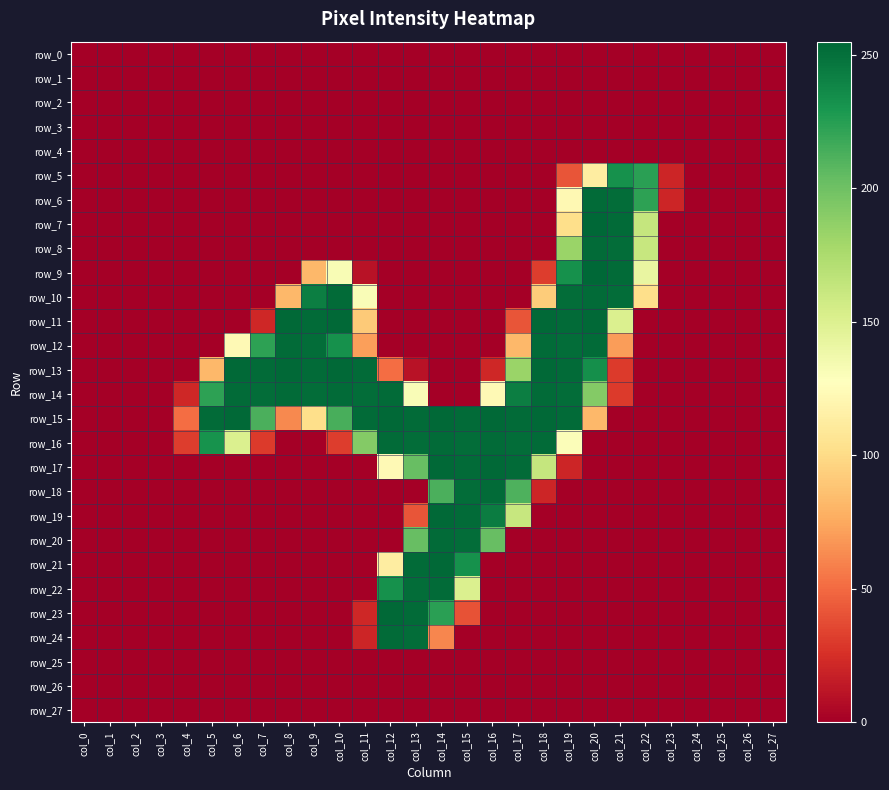

Reading left to right, transcribe all the data shown in this chart.

row_0: col_0=0	col_1=0	col_2=0	col_3=0	col_4=0	col_5=0	col_6=0	col_7=0	col_8=0	col_9=0	col_10=0	col_11=0	col_12=0	col_13=0	col_14=0	col_15=0	col_16=0	col_17=0	col_18=0	col_19=0	col_20=0	col_21=0	col_22=0	col_23=0	col_24=0	col_25=0	col_26=0	col_27=0
row_1: col_0=0	col_1=0	col_2=0	col_3=0	col_4=0	col_5=0	col_6=0	col_7=0	col_8=0	col_9=0	col_10=0	col_11=0	col_12=0	col_13=0	col_14=0	col_15=0	col_16=0	col_17=0	col_18=0	col_19=0	col_20=0	col_21=0	col_22=0	col_23=0	col_24=0	col_25=0	col_26=0	col_27=0
row_2: col_0=0	col_1=0	col_2=0	col_3=0	col_4=0	col_5=0	col_6=0	col_7=0	col_8=0	col_9=0	col_10=0	col_11=0	col_12=0	col_13=0	col_14=0	col_15=0	col_16=0	col_17=0	col_18=0	col_19=0	col_20=0	col_21=0	col_22=0	col_23=0	col_24=0	col_25=0	col_26=0	col_27=0
row_3: col_0=0	col_1=0	col_2=0	col_3=0	col_4=0	col_5=0	col_6=0	col_7=0	col_8=0	col_9=0	col_10=0	col_11=0	col_12=0	col_13=0	col_14=0	col_15=0	col_16=0	col_17=0	col_18=0	col_19=0	col_20=0	col_21=0	col_22=0	col_23=0	col_24=0	col_25=0	col_26=0	col_27=0
row_4: col_0=0	col_1=0	col_2=0	col_3=0	col_4=0	col_5=0	col_6=0	col_7=0	col_8=0	col_9=0	col_10=0	col_11=0	col_12=0	col_13=0	col_14=0	col_15=0	col_16=0	col_17=0	col_18=0	col_19=0	col_20=0	col_21=0	col_22=0	col_23=0	col_24=0	col_25=0	col_26=0	col_27=0
row_5: col_0=0	col_1=0	col_2=0	col_3=0	col_4=0	col_5=0	col_6=0	col_7=0	col_8=0	col_9=0	col_10=0	col_11=0	col_12=0	col_13=0	col_14=0	col_15=0	col_16=0	col_17=0	col_18=0	col_19=41	col_20=113	col_21=233	col_22=224	col_23=20	col_24=0	col_25=0	col_26=0	col_27=0
row_6: col_0=0	col_1=0	col_2=0	col_3=0	col_4=0	col_5=0	col_6=0	col_7=0	col_8=0	col_9=0	col_10=0	col_11=0	col_12=0	col_13=0	col_14=0	col_15=0	col_16=0	col_17=0	col_18=0	col_19=122	col_20=253	col_21=252	col_22=223	col_23=20	col_24=0	col_25=0	col_26=0	col_27=0
row_7: col_0=0	col_1=0	col_2=0	col_3=0	col_4=0	col_5=0	col_6=0	col_7=0	col_8=0	col_9=0	col_10=0	col_11=0	col_12=0	col_13=0	col_14=0	col_15=0	col_16=0	col_17=0	col_18=0	col_19=102	col_20=255	col_21=253	col_22=163	col_23=0	col_24=0	col_25=0	col_26=0	col_27=0
row_8: col_0=0	col_1=0	col_2=0	col_3=0	col_4=0	col_5=0	col_6=0	col_7=0	col_8=0	col_9=0	col_10=0	col_11=0	col_12=0	col_13=0	col_14=0	col_15=0	col_16=0	col_17=0	col_18=0	col_19=183	col_20=253	col_21=252	col_22=162	col_23=0	col_24=0	col_25=0	col_26=0	col_27=0
row_9: col_0=0	col_1=0	col_2=0	col_3=0	col_4=0	col_5=0	col_6=0	col_7=0	col_8=0	col_9=82	col_10=132	col_11=10	col_12=0	col_13=0	col_14=0	col_15=0	col_16=0	col_17=0	col_18=31	col_19=233	col_20=255	col_21=253	col_22=142	col_23=0	col_24=0	col_25=0	col_26=0	col_27=0
row_10: col_0=0	col_1=0	col_2=0	col_3=0	col_4=0	col_5=0	col_6=0	col_7=0	col_8=82	col_9=243	col_10=253	col_11=131	col_12=0	col_13=0	col_14=0	col_15=0	col_16=0	col_17=0	col_18=92	col_19=252	col_20=253	col_21=252	col_22=102	col_23=0	col_24=0	col_25=0	col_26=0	col_27=0
row_11: col_0=0	col_1=0	col_2=0	col_3=0	col_4=0	col_5=0	col_6=0	col_7=21	col_8=254	col_9=253	col_10=254	col_11=91	col_12=0	col_13=0	col_14=0	col_15=0	col_16=0	col_17=41	col_18=254	col_19=253	col_20=254	col_21=151	col_22=0	col_23=0	col_24=0	col_25=0	col_26=0	col_27=0
row_12: col_0=0	col_1=0	col_2=0	col_3=0	col_4=0	col_5=0	col_6=123	col_7=223	col_8=253	col_9=252	col_10=233	col_11=71	col_12=0	col_13=0	col_14=0	col_15=0	col_16=0	col_17=82	col_18=253	col_19=252	col_20=253	col_21=70	col_22=0	col_23=0	col_24=0	col_25=0	col_26=0	col_27=0
row_13: col_0=0	col_1=0	col_2=0	col_3=0	col_4=0	col_5=82	col_6=254	col_7=253	col_8=254	col_9=253	col_10=254	col_11=253	col_12=51	col_13=10	col_14=0	col_15=0	col_16=21	col_17=183	col_18=254	col_19=253	col_20=234	col_21=30	col_22=0	col_23=0	col_24=0	col_25=0	col_26=0	col_27=0
row_14: col_0=0	col_1=0	col_2=0	col_3=0	col_4=21	col_5=223	col_6=253	col_7=252	col_8=253	col_9=252	col_10=253	col_11=252	col_12=253	col_13=131	col_14=0	col_15=0	col_16=123	col_17=243	col_18=253	col_19=252	col_20=192	col_21=30	col_22=0	col_23=0	col_24=0	col_25=0	col_26=0	col_27=0
row_15: col_0=0	col_1=0	col_2=0	col_3=0	col_4=51	col_5=253	col_6=254	col_7=213	col_8=62	col_9=102	col_10=214	col_11=253	col_12=254	col_13=253	col_14=254	col_15=253	col_16=254	col_17=253	col_18=254	col_19=253	col_20=82	col_21=0	col_22=0	col_23=0	col_24=0	col_25=0	col_26=0	col_27=0
row_16: col_0=0	col_1=0	col_2=0	col_3=0	col_4=31	col_5=232	col_6=151	col_7=30	col_8=0	col_9=0	col_10=31	col_11=192	col_12=253	col_13=252	col_14=253	col_15=252	col_16=253	col_17=252	col_18=253	col_19=130	col_20=0	col_21=0	col_22=0	col_23=0	col_24=0	col_25=0	col_26=0	col_27=0
row_17: col_0=0	col_1=0	col_2=0	col_3=0	col_4=0	col_5=0	col_6=0	col_7=0	col_8=0	col_9=0	col_10=0	col_11=0	col_12=123	col_13=203	col_14=254	col_15=253	col_16=254	col_17=253	col_18=163	col_19=20	col_20=0	col_21=0	col_22=0	col_23=0	col_24=0	col_25=0	col_26=0	col_27=0
row_18: col_0=0	col_1=0	col_2=0	col_3=0	col_4=0	col_5=0	col_6=0	col_7=0	col_8=0	col_9=0	col_10=0	col_11=0	col_12=0	col_13=0	col_14=213	col_15=252	col_16=253	col_17=212	col_18=20	col_19=0	col_20=0	col_21=0	col_22=0	col_23=0	col_24=0	col_25=0	col_26=0	col_27=0
row_19: col_0=0	col_1=0	col_2=0	col_3=0	col_4=0	col_5=0	col_6=0	col_7=0	col_8=0	col_9=0	col_10=0	col_11=0	col_12=0	col_13=41	col_14=254	col_15=253	col_16=244	col_17=162	col_18=0	col_19=0	col_20=0	col_21=0	col_22=0	col_23=0	col_24=0	col_25=0	col_26=0	col_27=0
row_20: col_0=0	col_1=0	col_2=0	col_3=0	col_4=0	col_5=0	col_6=0	col_7=0	col_8=0	col_9=0	col_10=0	col_11=0	col_12=0	col_13=203	col_14=253	col_15=252	col_16=203	col_17=0	col_18=0	col_19=0	col_20=0	col_21=0	col_22=0	col_23=0	col_24=0	col_25=0	col_26=0	col_27=0
row_21: col_0=0	col_1=0	col_2=0	col_3=0	col_4=0	col_5=0	col_6=0	col_7=0	col_8=0	col_9=0	col_10=0	col_11=0	col_12=113	col_13=253	col_14=254	col_15=233	col_16=0	col_17=0	col_18=0	col_19=0	col_20=0	col_21=0	col_22=0	col_23=0	col_24=0	col_25=0	col_26=0	col_27=0
row_22: col_0=0	col_1=0	col_2=0	col_3=0	col_4=0	col_5=0	col_6=0	col_7=0	col_8=0	col_9=0	col_10=0	col_11=0	col_12=233	col_13=252	col_14=253	col_15=151	col_16=0	col_17=0	col_18=0	col_19=0	col_20=0	col_21=0	col_22=0	col_23=0	col_24=0	col_25=0	col_26=0	col_27=0
row_23: col_0=0	col_1=0	col_2=0	col_3=0	col_4=0	col_5=0	col_6=0	col_7=0	col_8=0	col_9=0	col_10=0	col_11=21	col_12=254	col_13=253	col_14=224	col_15=40	col_16=0	col_17=0	col_18=0	col_19=0	col_20=0	col_21=0	col_22=0	col_23=0	col_24=0	col_25=0	col_26=0	col_27=0
row_24: col_0=0	col_1=0	col_2=0	col_3=0	col_4=0	col_5=0	col_6=0	col_7=0	col_8=0	col_9=0	col_10=0	col_11=20	col_12=253	col_13=252	col_14=61	col_15=0	col_16=0	col_17=0	col_18=0	col_19=0	col_20=0	col_21=0	col_22=0	col_23=0	col_24=0	col_25=0	col_26=0	col_27=0
row_25: col_0=0	col_1=0	col_2=0	col_3=0	col_4=0	col_5=0	col_6=0	col_7=0	col_8=0	col_9=0	col_10=0	col_11=0	col_12=0	col_13=0	col_14=0	col_15=0	col_16=0	col_17=0	col_18=0	col_19=0	col_20=0	col_21=0	col_22=0	col_23=0	col_24=0	col_25=0	col_26=0	col_27=0
row_26: col_0=0	col_1=0	col_2=0	col_3=0	col_4=0	col_5=0	col_6=0	col_7=0	col_8=0	col_9=0	col_10=0	col_11=0	col_12=0	col_13=0	col_14=0	col_15=0	col_16=0	col_17=0	col_18=0	col_19=0	col_20=0	col_21=0	col_22=0	col_23=0	col_24=0	col_25=0	col_26=0	col_27=0
row_27: col_0=0	col_1=0	col_2=0	col_3=0	col_4=0	col_5=0	col_6=0	col_7=0	col_8=0	col_9=0	col_10=0	col_11=0	col_12=0	col_13=0	col_14=0	col_15=0	col_16=0	col_17=0	col_18=0	col_19=0	col_20=0	col_21=0	col_22=0	col_23=0	col_24=0	col_25=0	col_26=0	col_27=0